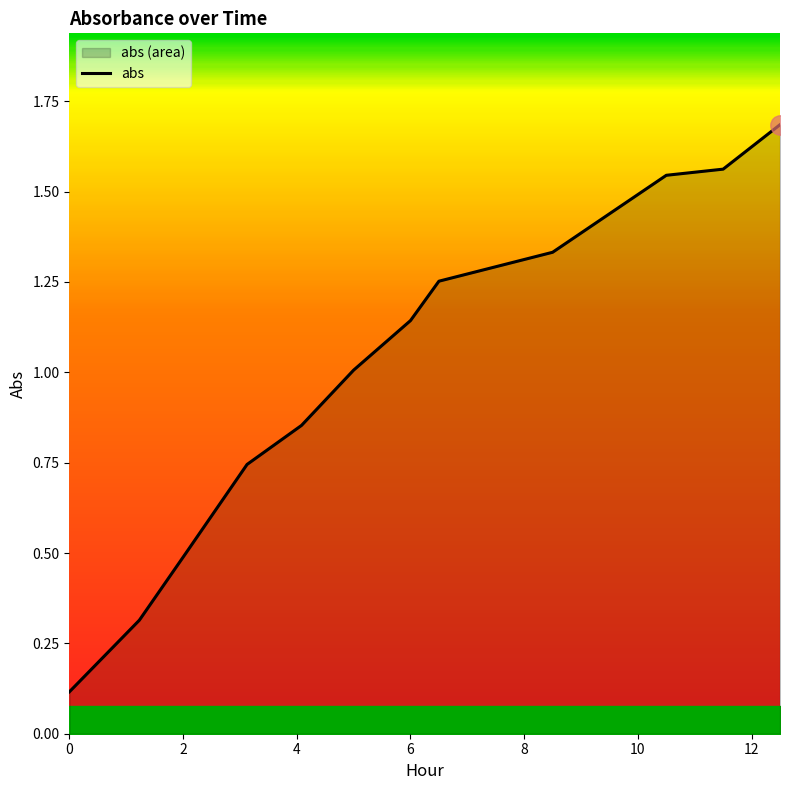

How many lines are shown in the chart?

1